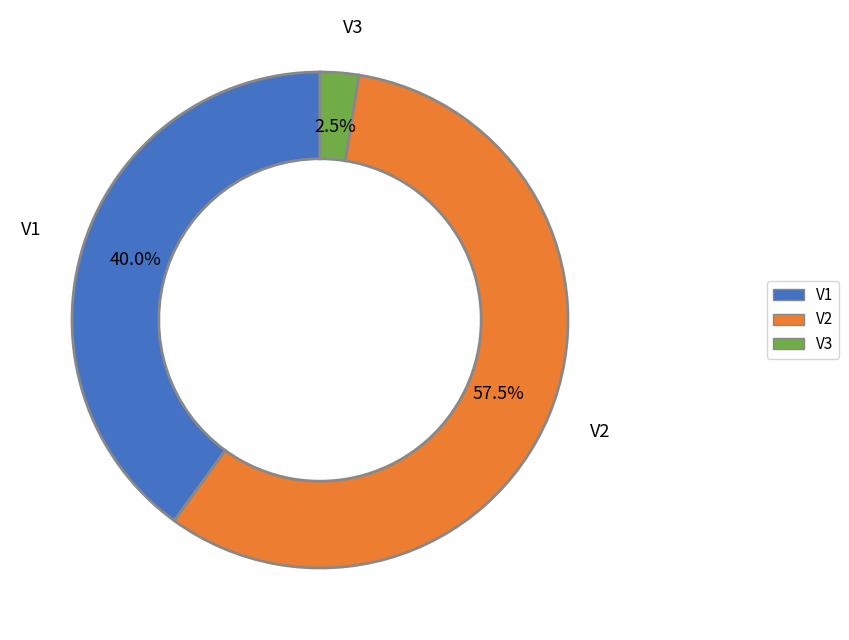

Rank the categories by value from highest to lowest.

V2, V1, V3